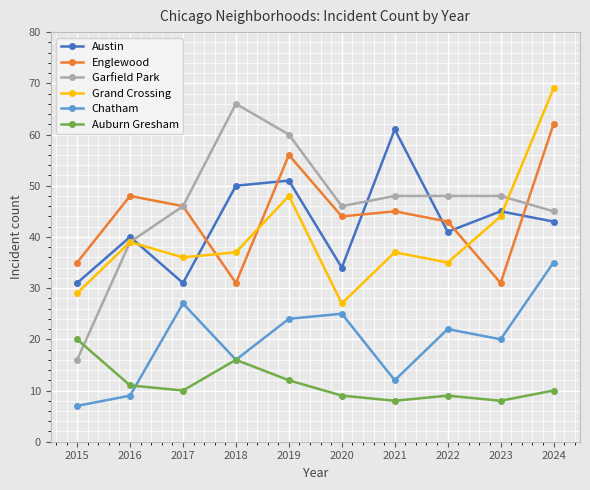

What is the smallest value displayed?

7